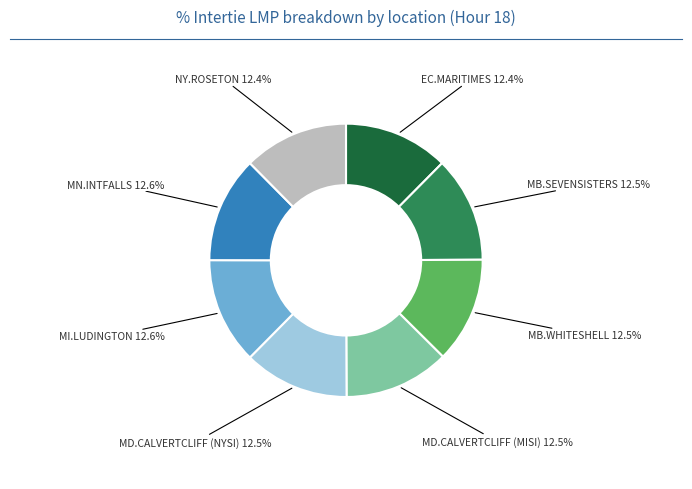

What is the ratio of the value at MB.SEVENSISTERS to the value at EC.MARITIMES?

1.0